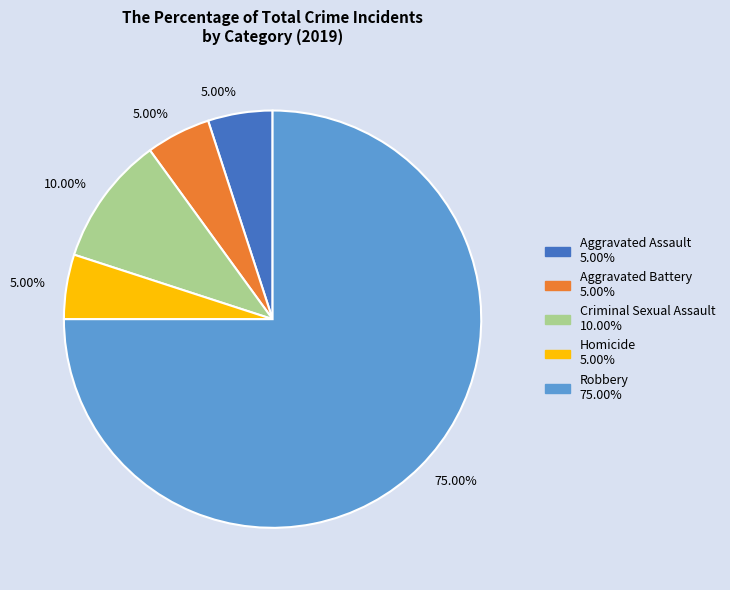

Does any single category account for the majority?

Yes